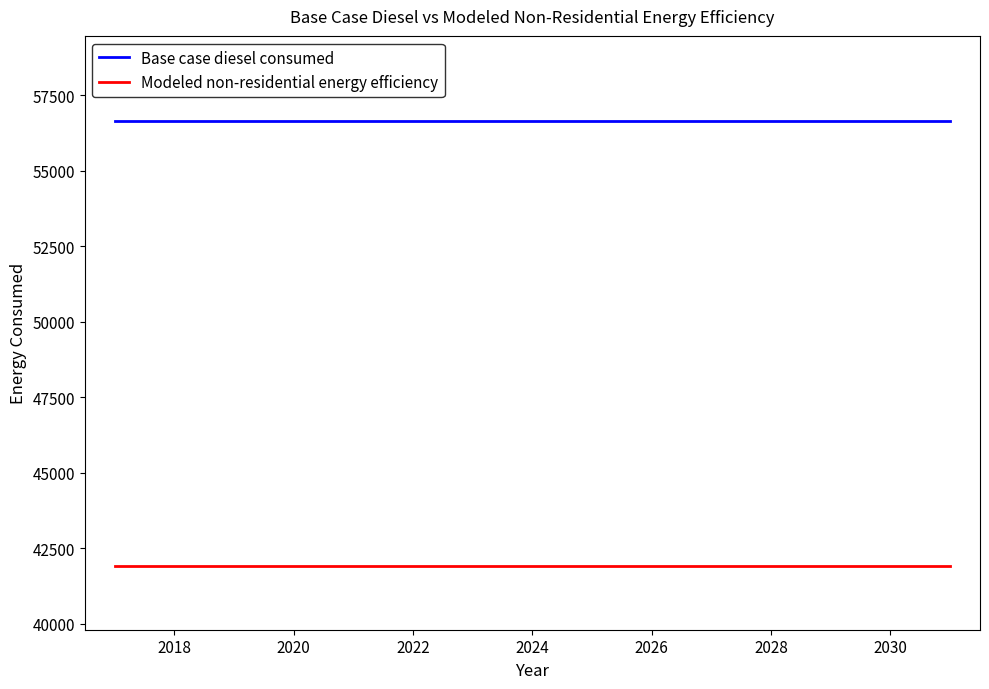

Rank the series by their average value, from highest to lowest.

Base case diesel consumed, Modeled non-residential energy efficiency